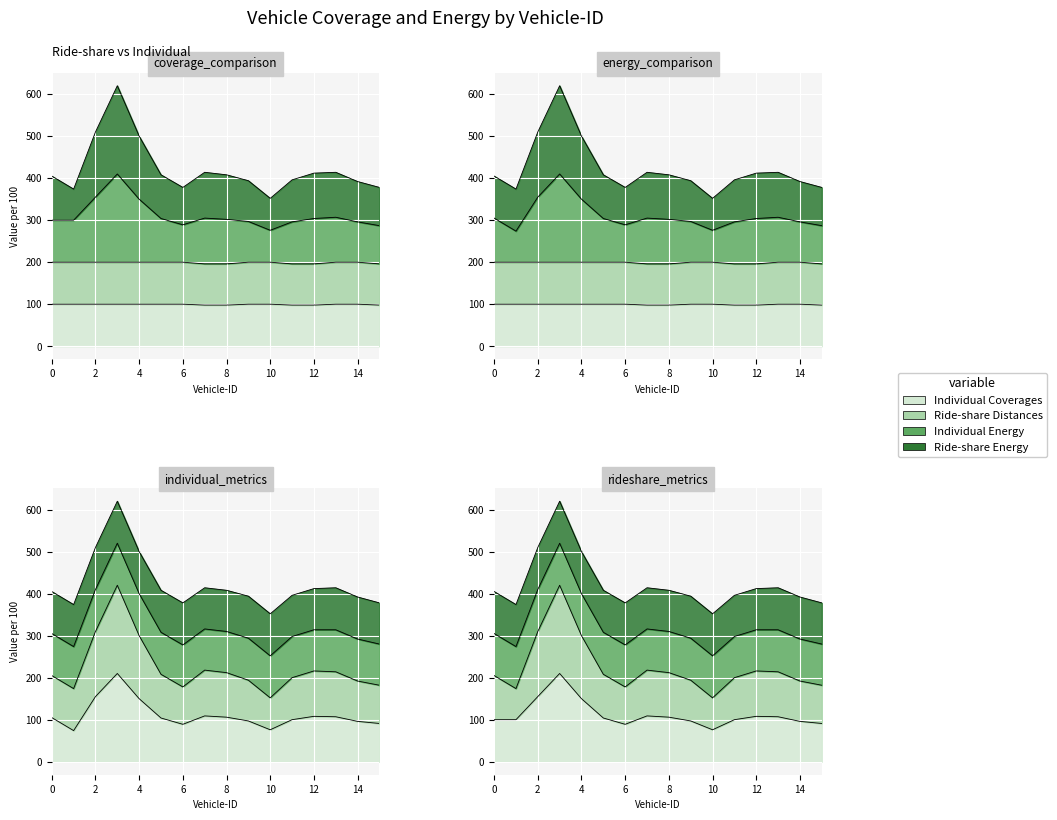

What are all the series names shown in the legend?

Individual Coverages, Ride-share Distances, Individual Energy, Ride-share Energy